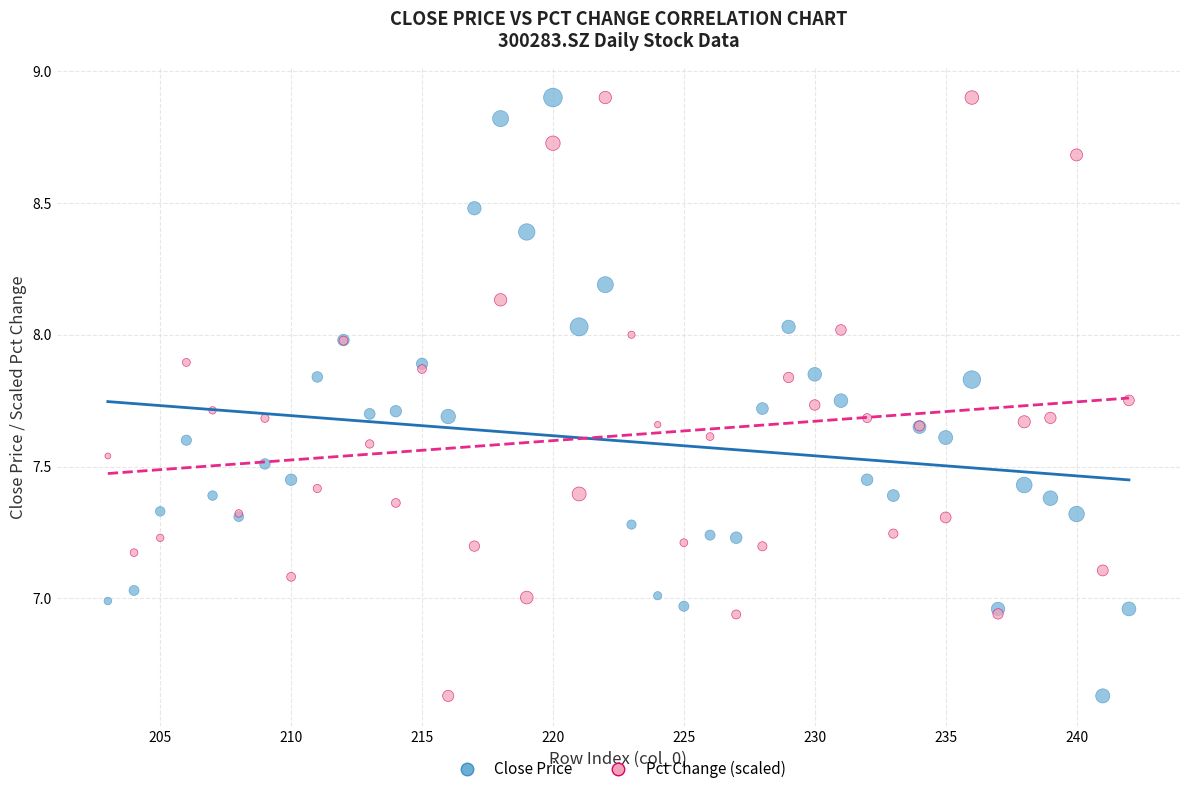

What is the X range (max minus min) for the scatter plot?

39.0